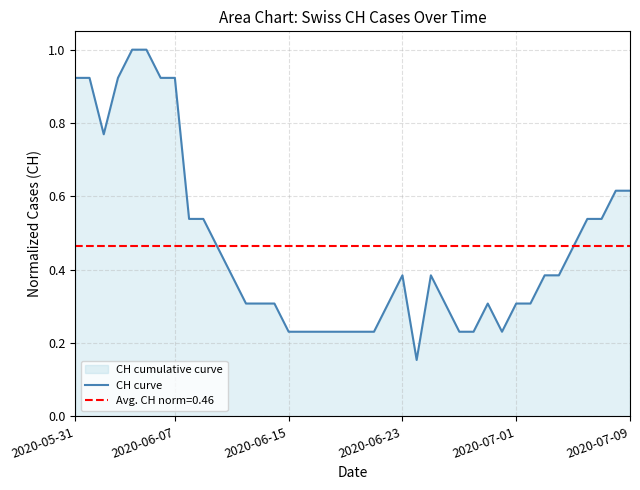

What is the highest value of the CH curve series?

1.0